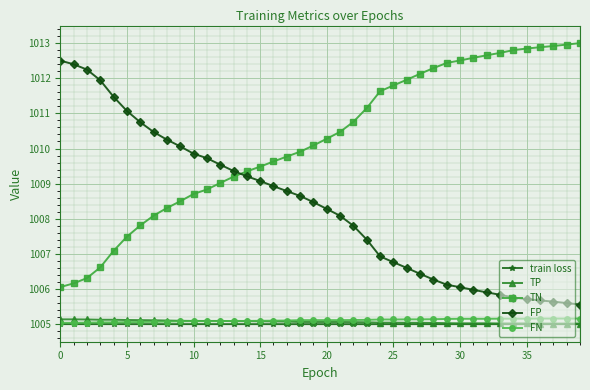

True or false: FP and FN cross at least once.

False